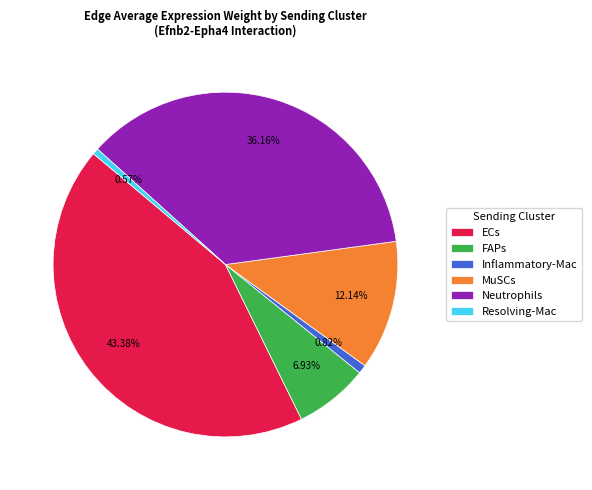

What is the total percentage of Inflammatory-Mac and MuSCs?

13.0%